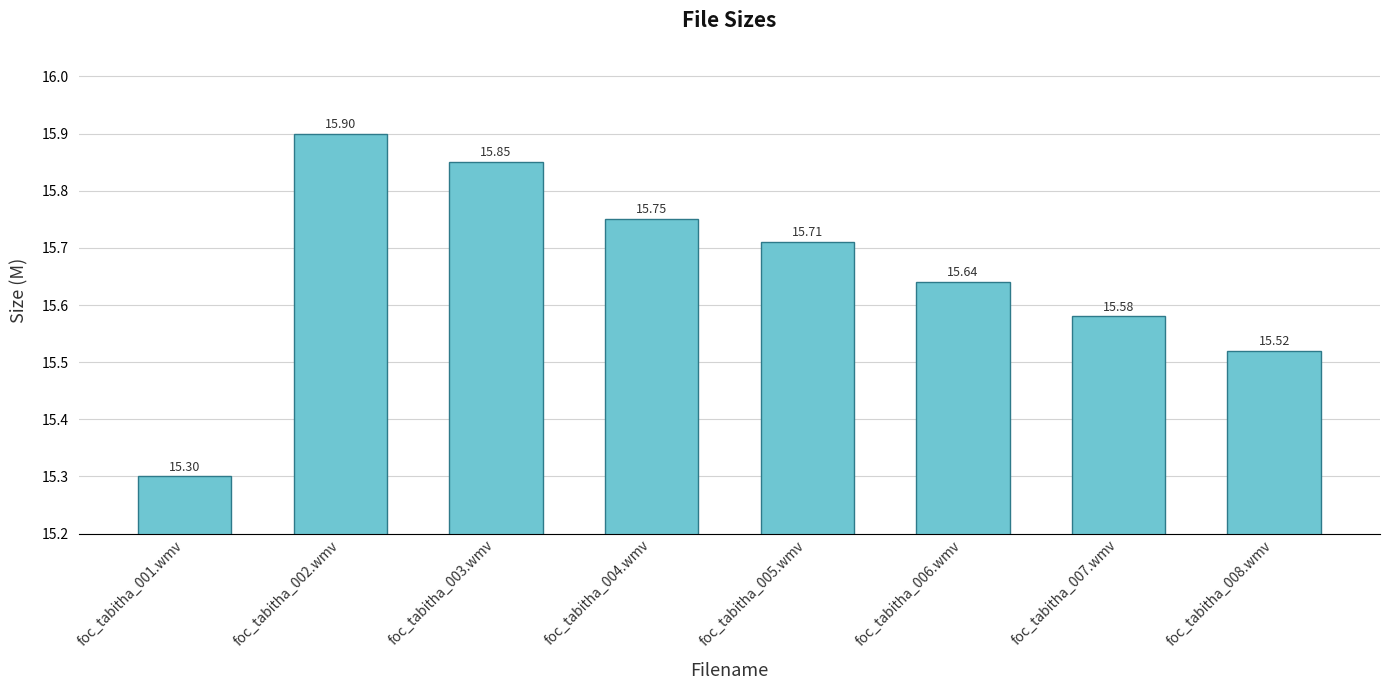

What is the difference between the maximum and minimum values?

0.6